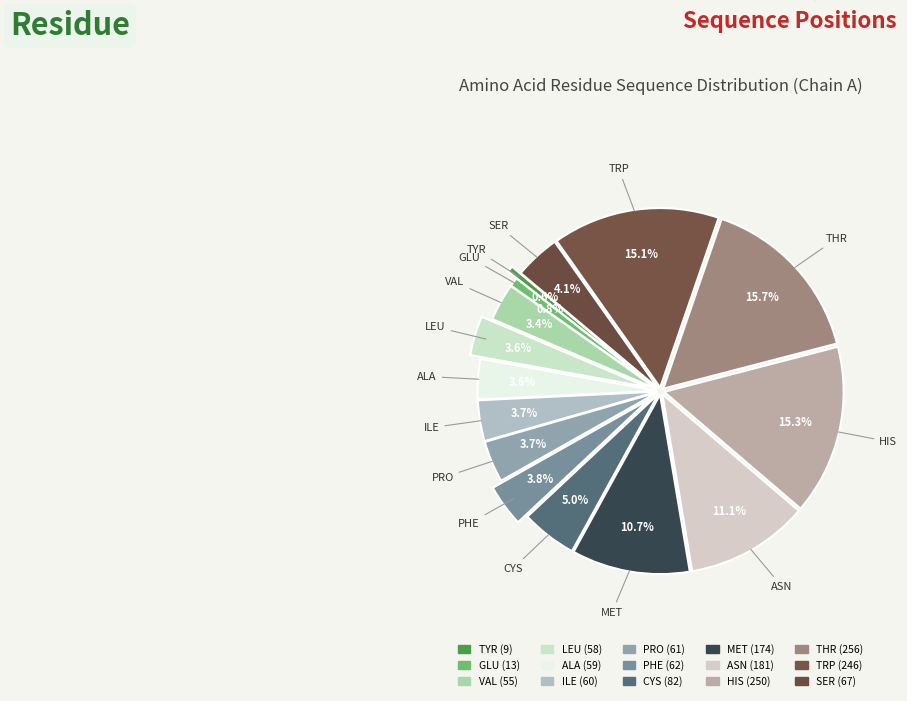

Rank the categories by value from lowest to highest.

TYR, GLU, VAL, LEU, ALA, ILE, PRO, PHE, SER, CYS, MET, ASN, TRP, HIS, THR